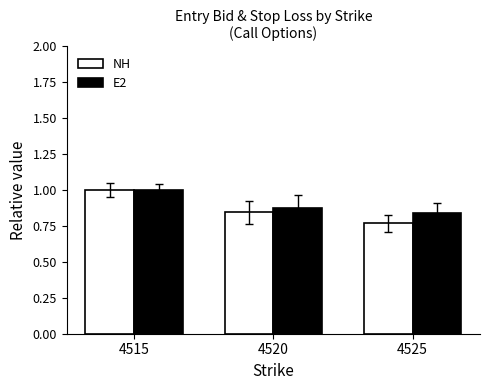

At which label is NH closest to 0?

4525